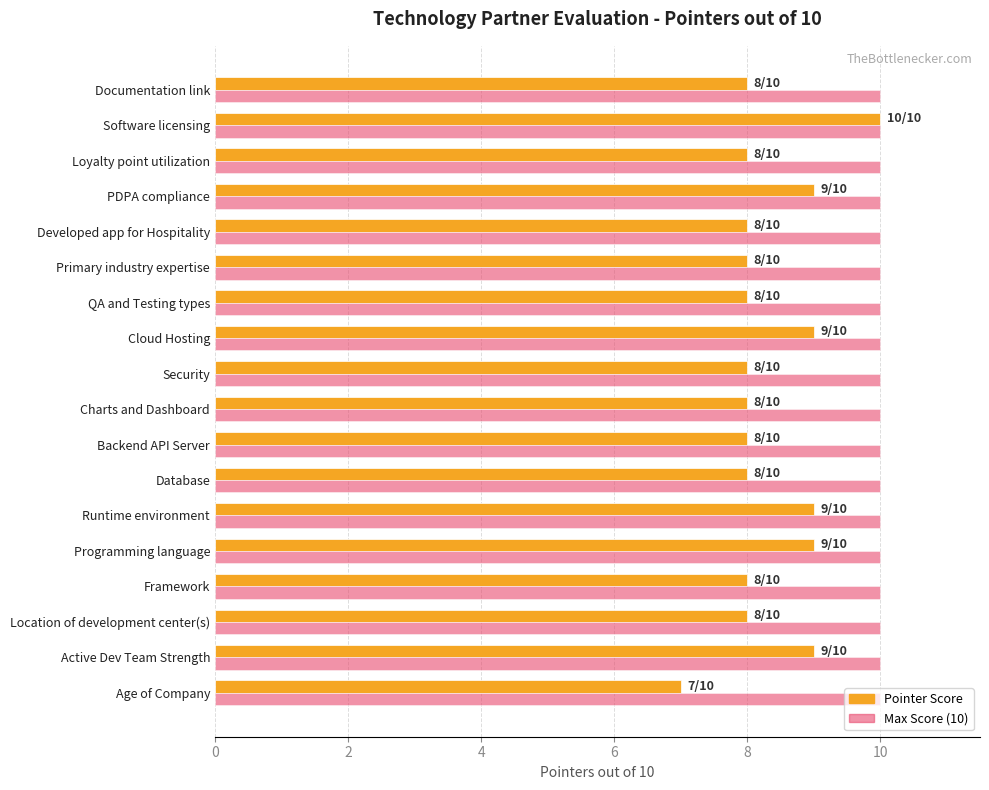

Rank the series by their average value, from lowest to highest.

Pointer Score, Max Score (10)